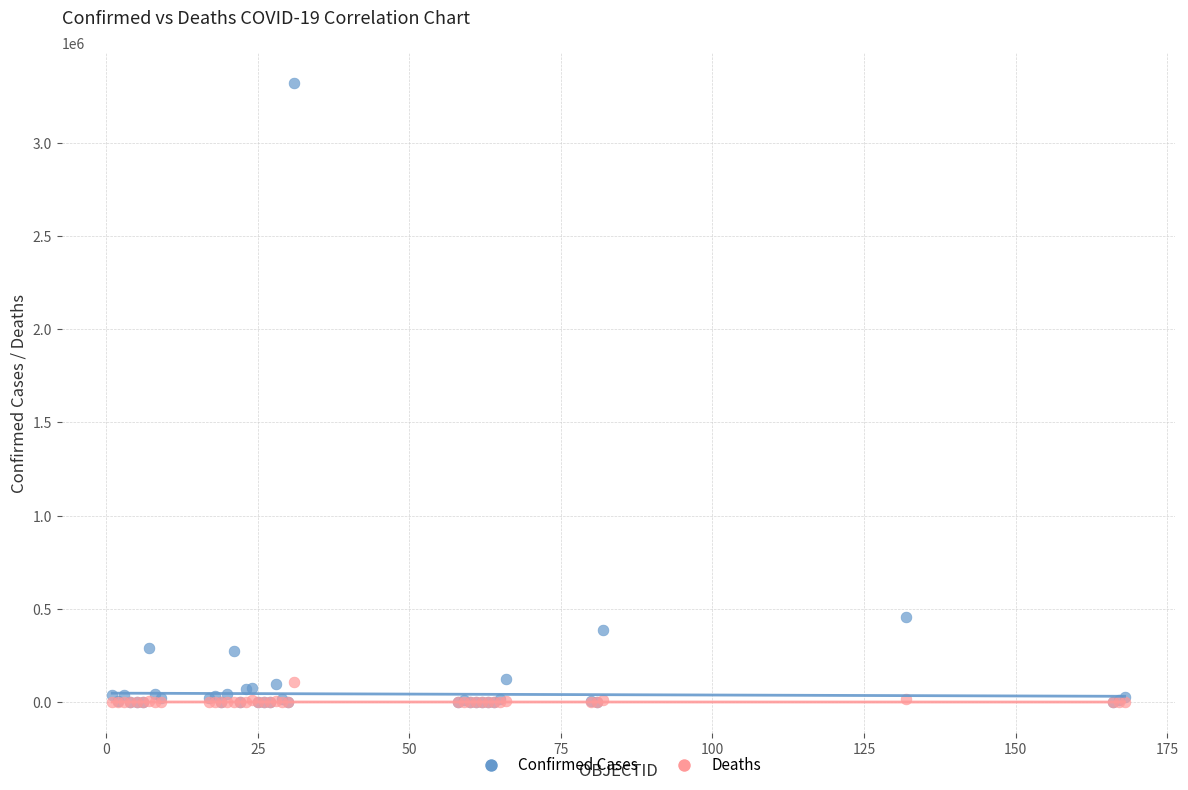

Which series has the widest spread of Y values?

Confirmed Cases